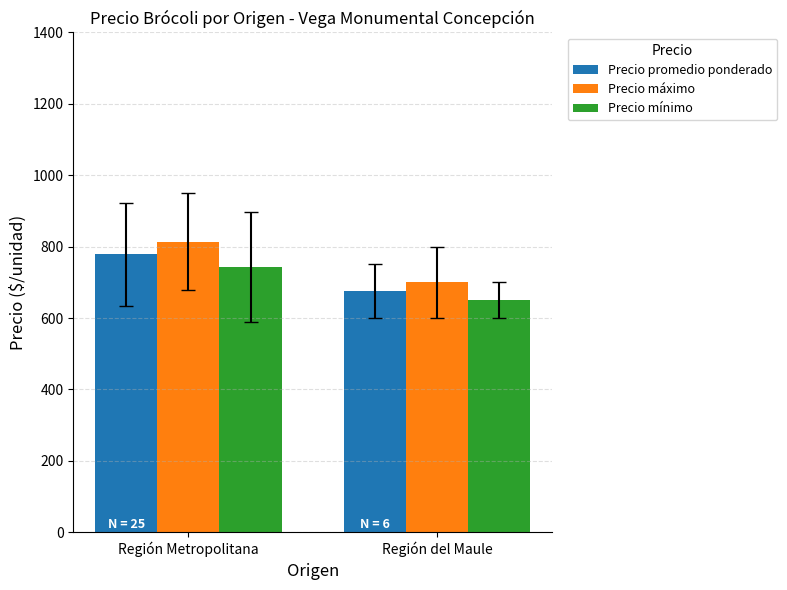

What is the sum of all Precio promedio ponderado values?

1453.2